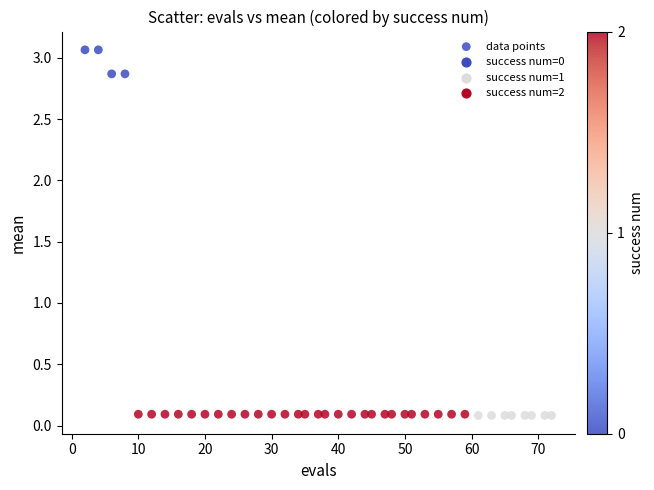

What is the range of X values (max minus min)?

70.0